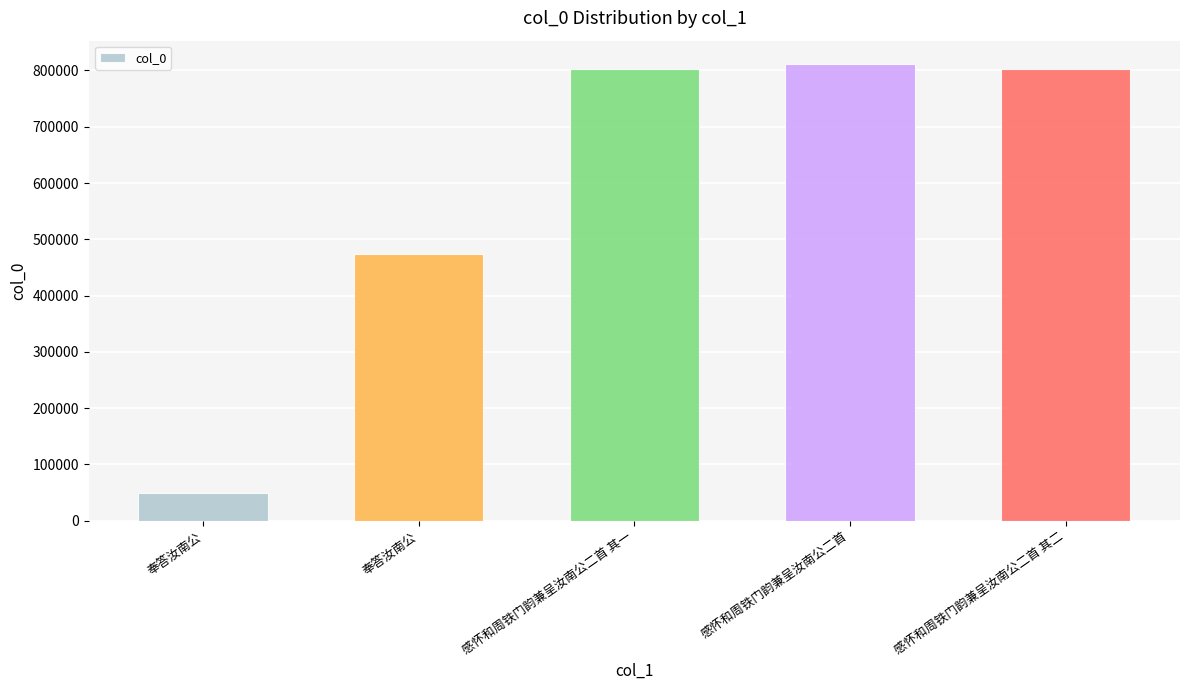

Is it true that the value at 感怀和周铁门韵兼呈汝南公二首 is 812281?

True